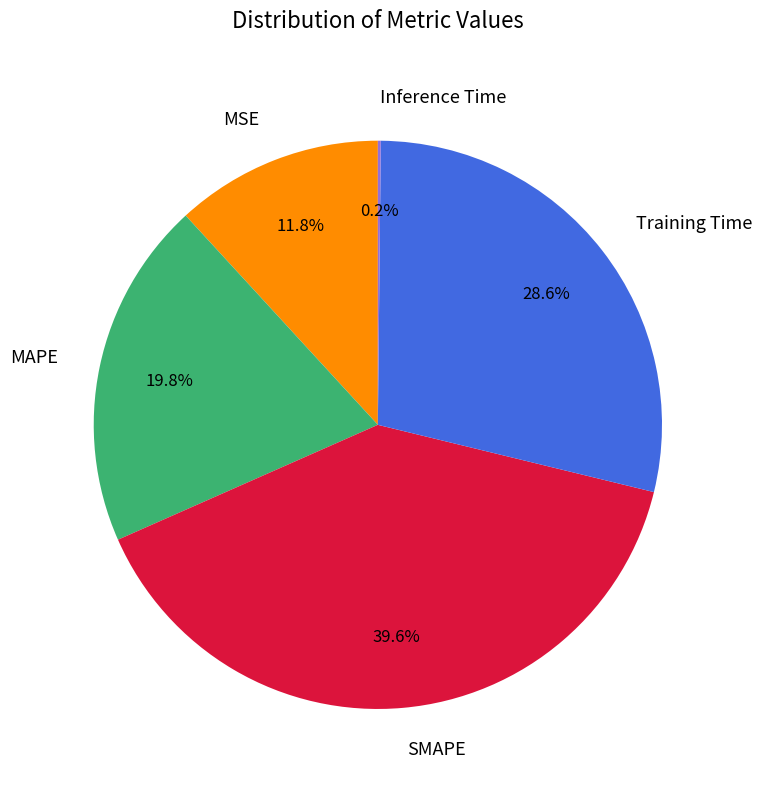

To the nearest percent, what is the combined percentage of Training Time and SMAPE?

68%